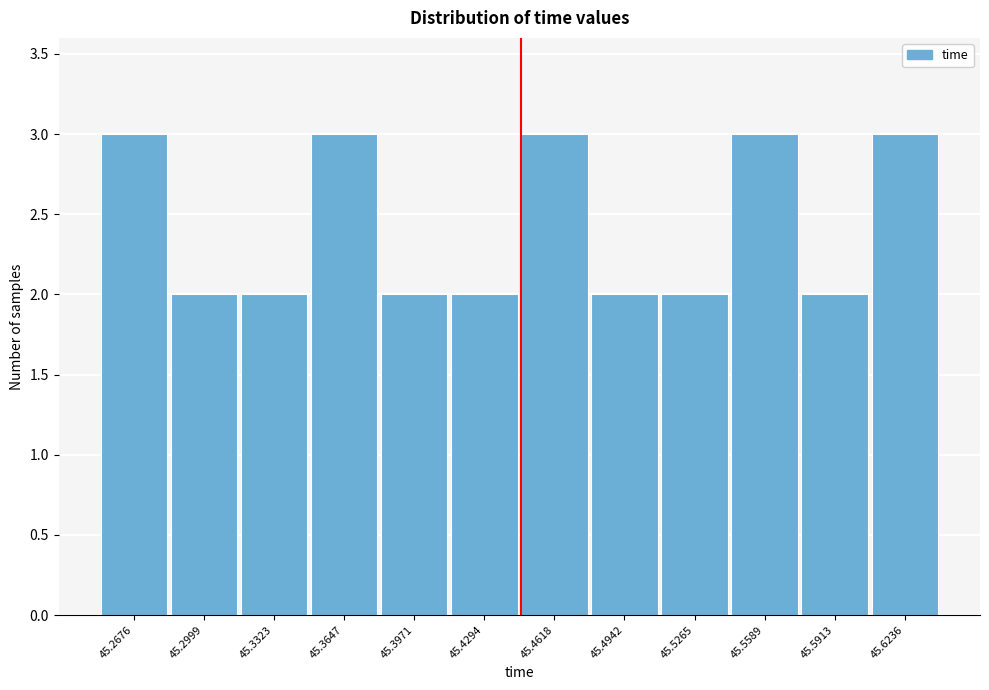

Reading left to right, extract all data points from this chart.

3	2	2	3	2	2	3	2	2	3	2	3